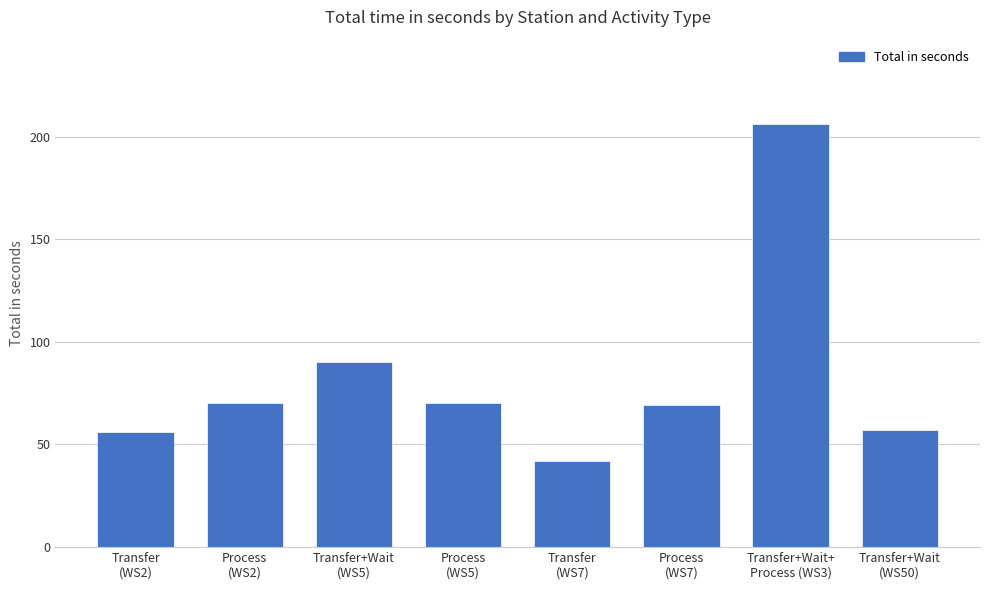

The chart shows a value of 131 at Transfer+Wait
(WS5). True or false?

False